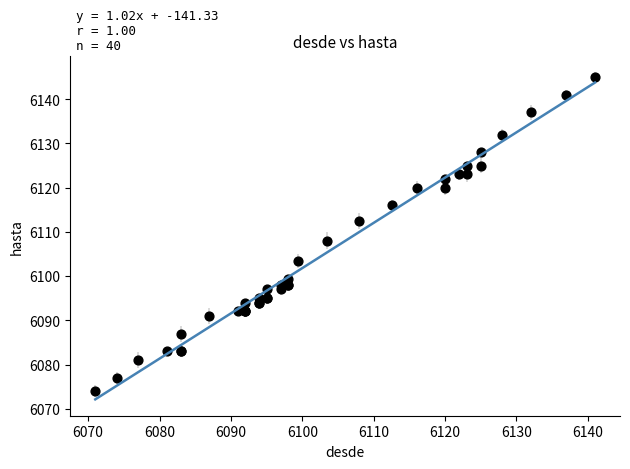

What Y value in the scatter plot is closest to 6109?

6108.0